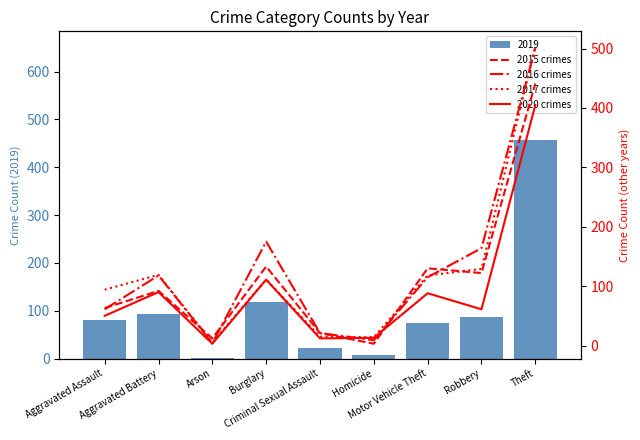

At which label is 2017 crimes closest to 254?

Robbery